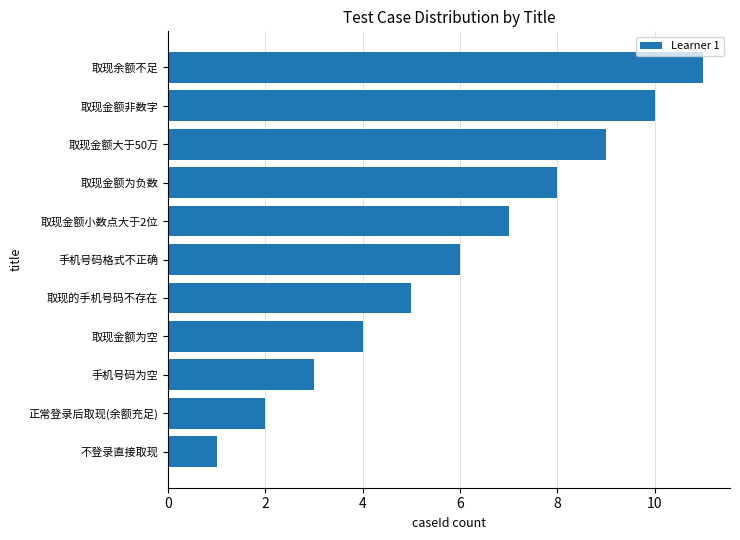

List the labels in order of value, smallest first.

不登录直接取现, 正常登录后取现(余额充足), 手机号码为空, 取现金额为空, 取现的手机号码不存在, 手机号码格式不正确, 取现金额小数点大于2位, 取现金额为负数, 取现金额大于50万, 取现金额非数字, 取现余额不足